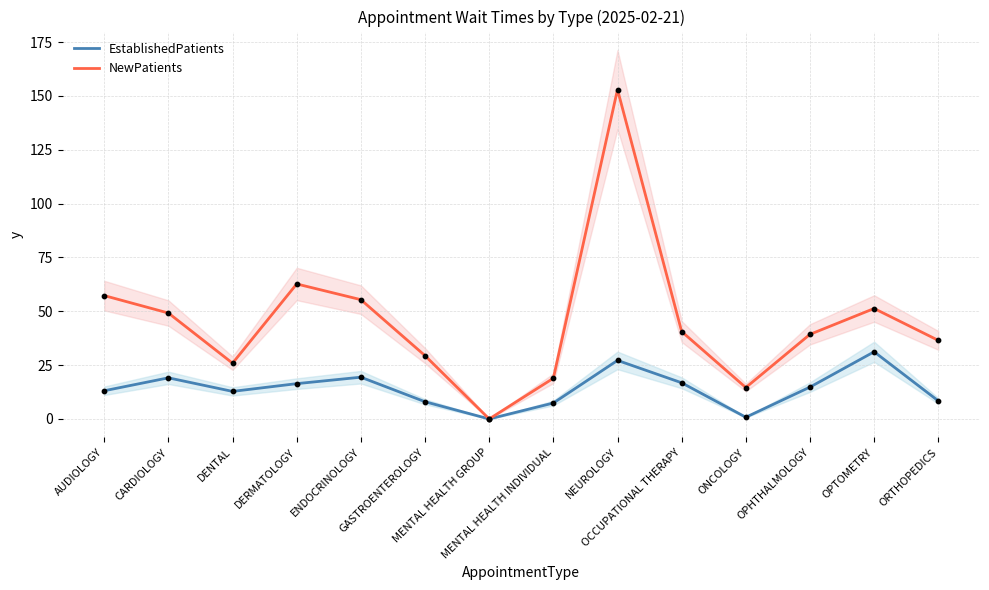

Which series reaches the maximum Y coordinate?

NewPatients